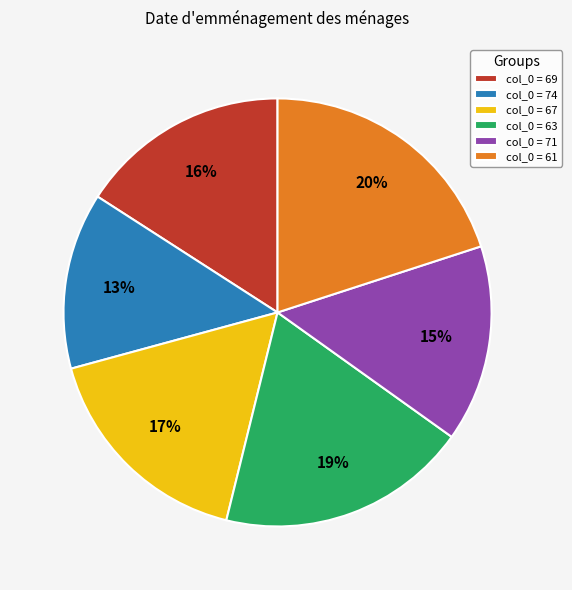

Is the sum of col_0 = 71 and col_0 = 69 greater than half?

No